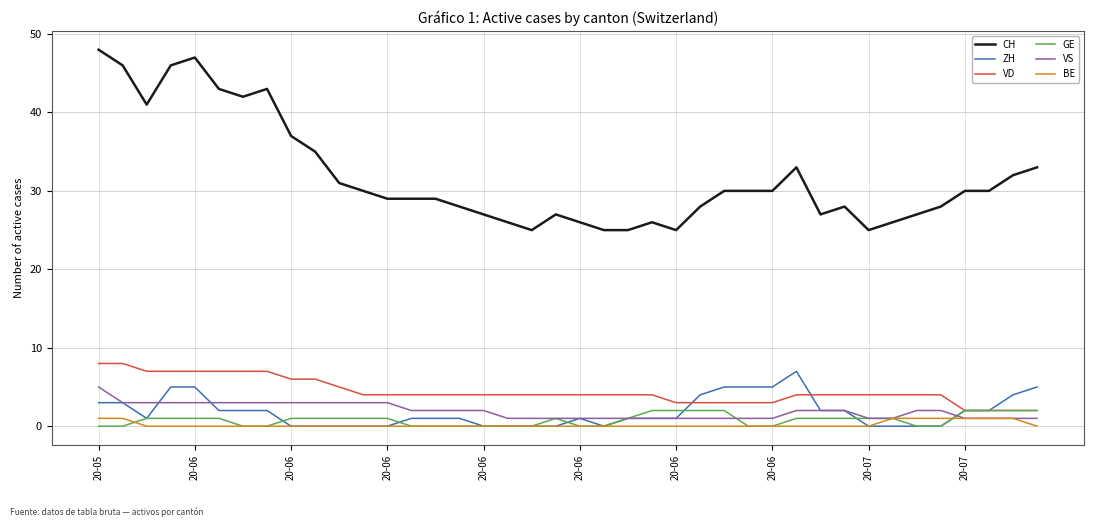

What is the average value of the CH series?

32